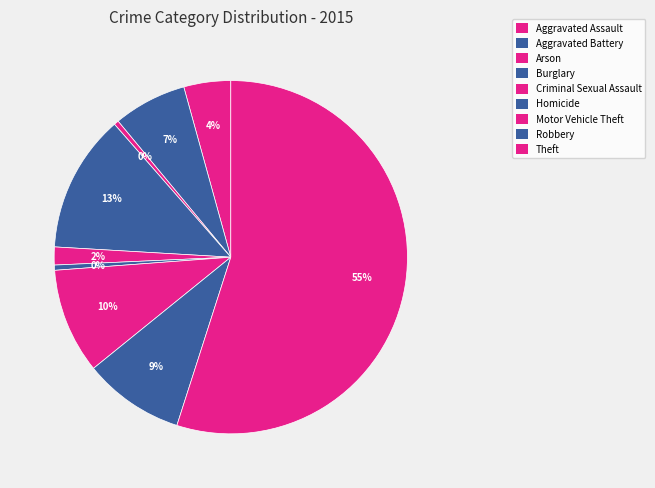

Does any single category account for the majority?

Yes